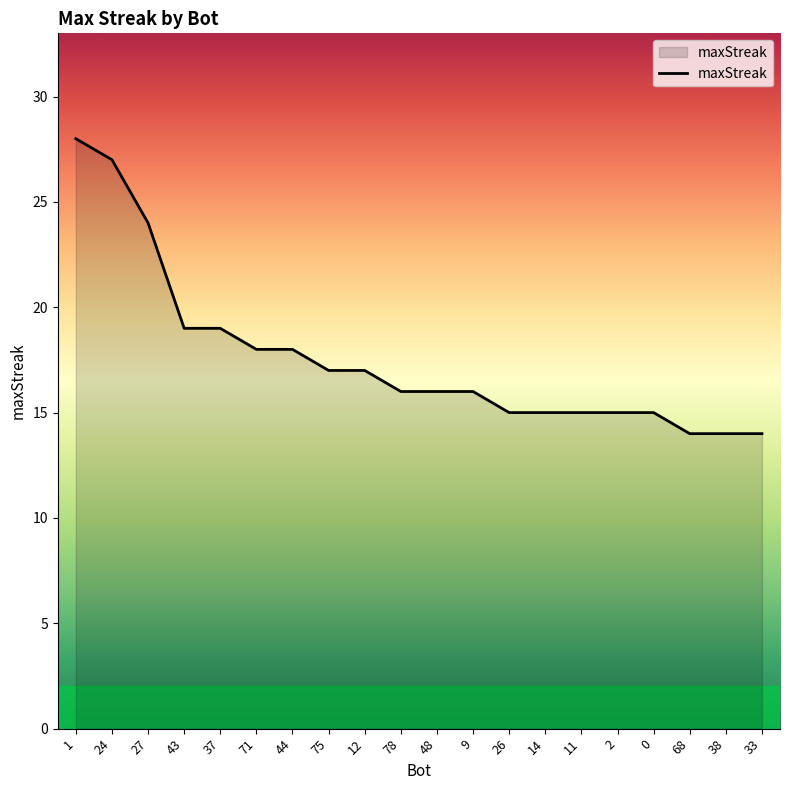

True or false: the data shows 4 at 78.

False